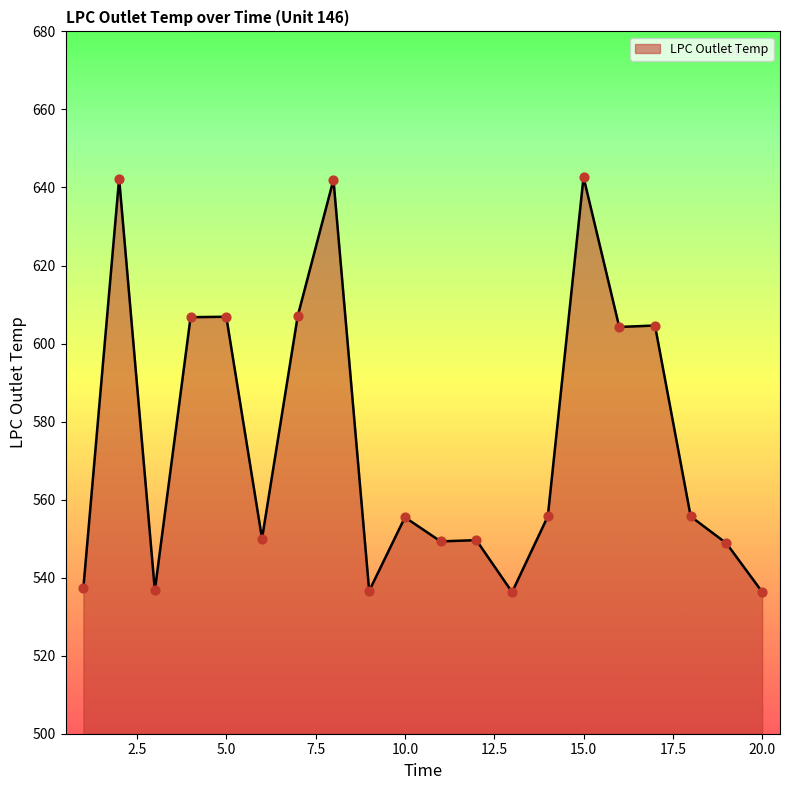

What is the difference between the maximum and minimum values?

106.4